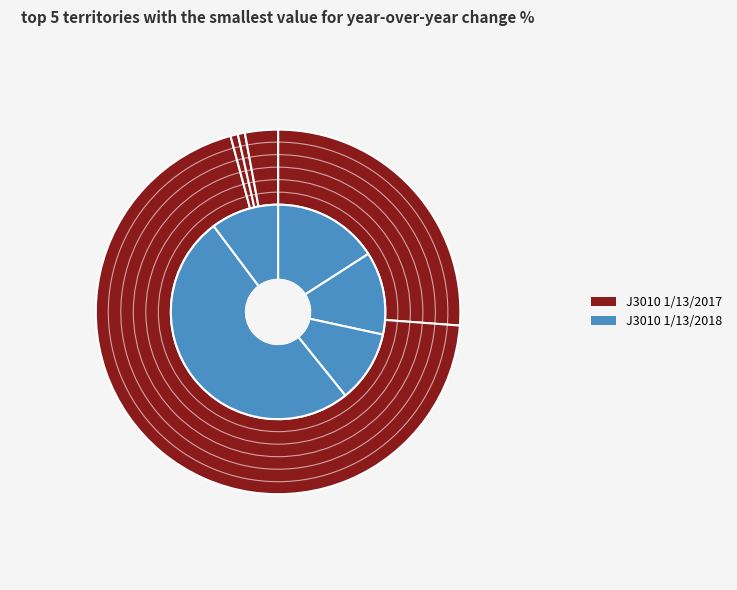

What percentage is the 2 slice, to the nearest percent?

1%